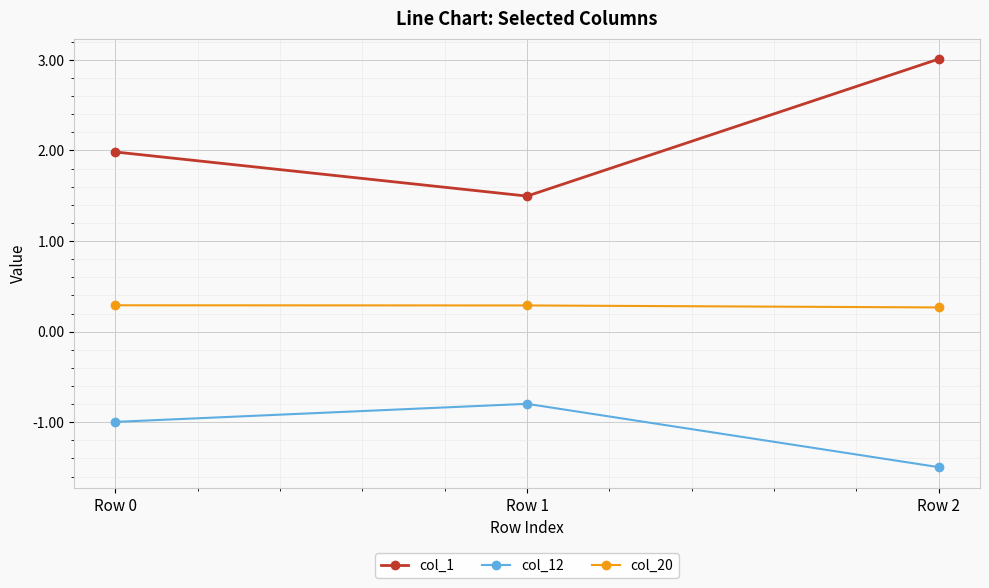

Between Row 0 and Row 1, which series saw the biggest shift?

col_1